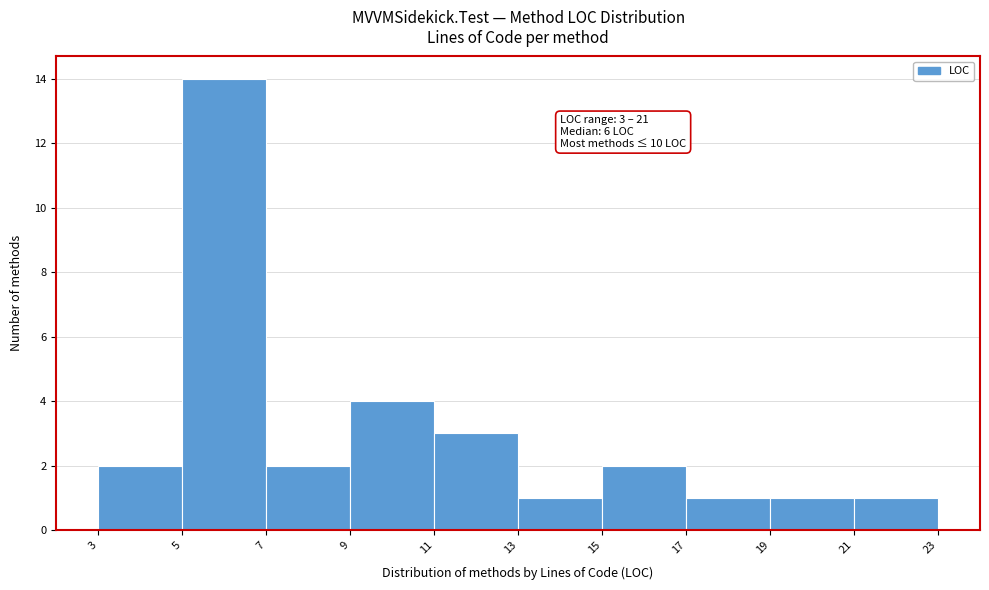

Over which range of the x-axis is the bar tallest?

5 to 7